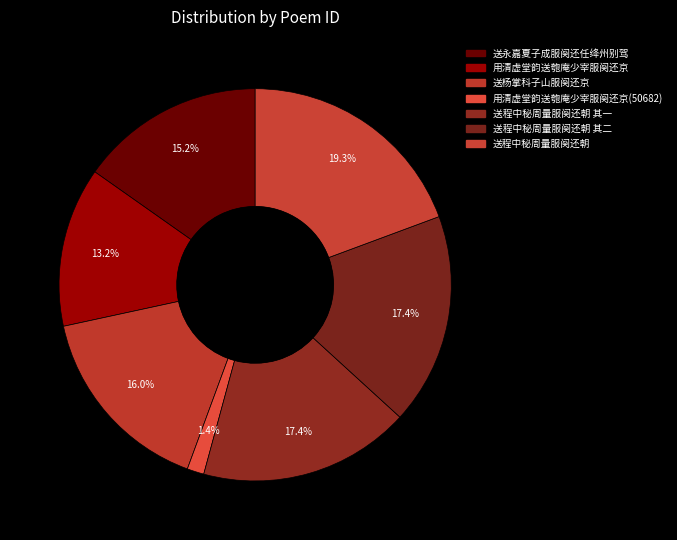

To the nearest percent, what is the difference between the largest and smallest slice percentages?

18%